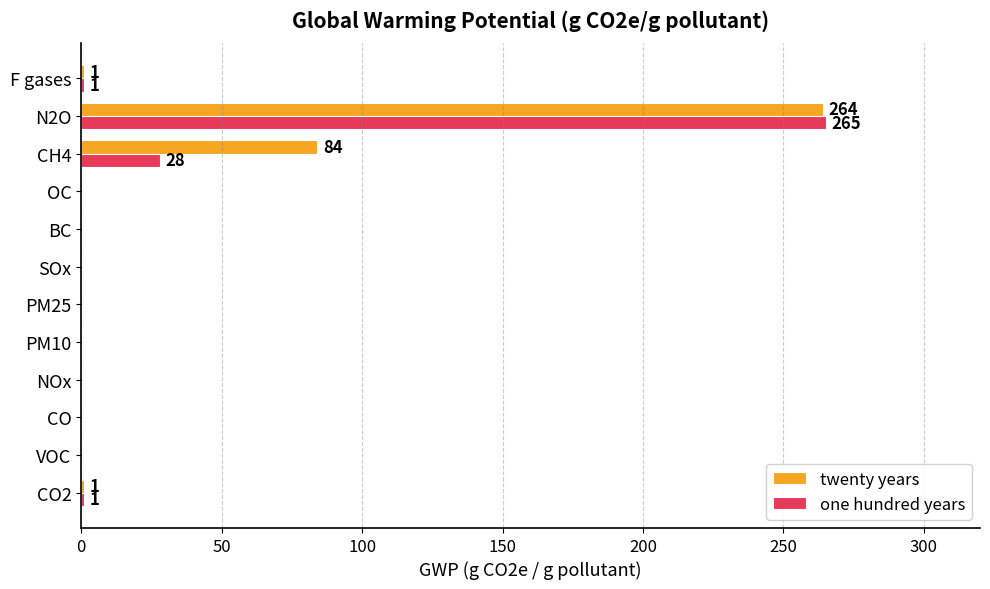

At which label is twenty years closest to 132?

CH4